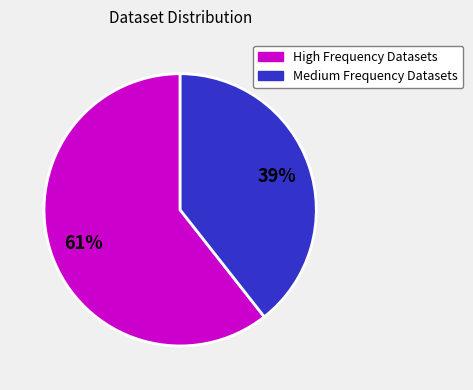

Is there a majority slice in this chart?

Yes